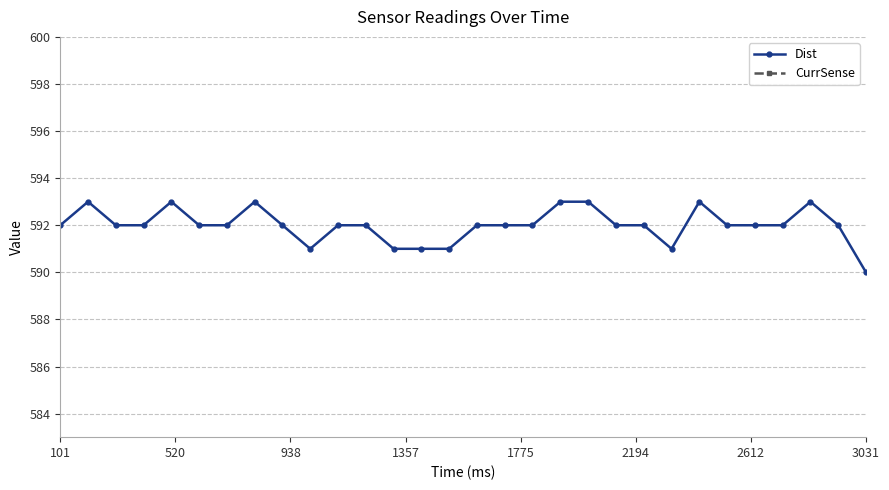

Which series has the largest total across all categories?

Dist